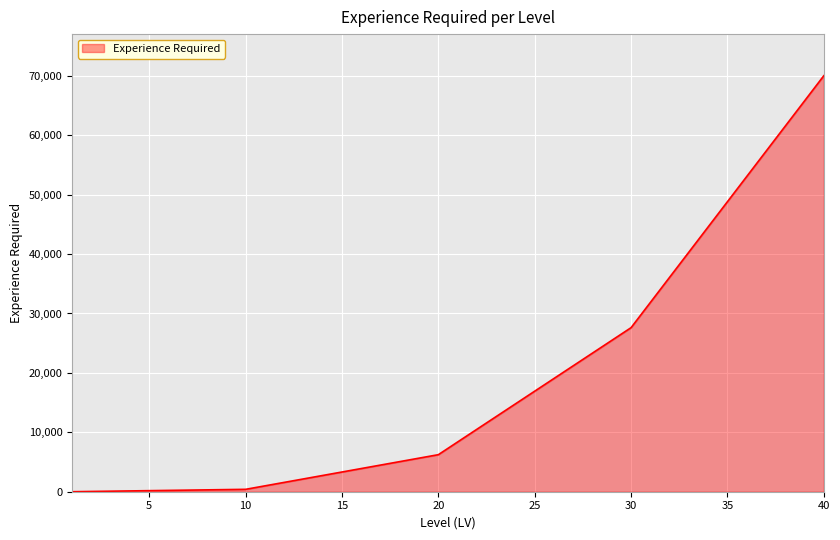

How many values exceed 8371?

20